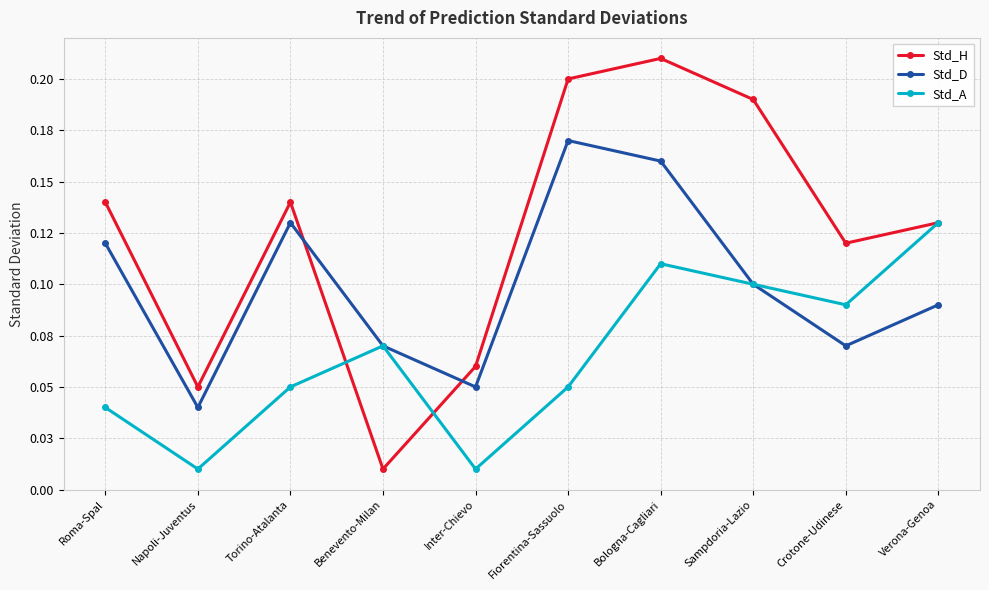

Reading left to right, list all the values displayed in this chart.

Std_H: Roma-Spal=0.1	Napoli-Juventus=0.1	Torino-Atalanta=0.1	Benevento-Milan=0.0	Inter-Chievo=0.1	Fiorentina-Sassuolo=0.2	Bologna-Cagliari=0.2	Sampdoria-Lazio=0.2	Crotone-Udinese=0.1	Verona-Genoa=0.1
Std_D: Roma-Spal=0.1	Napoli-Juventus=0.0	Torino-Atalanta=0.1	Benevento-Milan=0.1	Inter-Chievo=0.1	Fiorentina-Sassuolo=0.2	Bologna-Cagliari=0.2	Sampdoria-Lazio=0.1	Crotone-Udinese=0.1	Verona-Genoa=0.1
Std_A: Roma-Spal=0.0	Napoli-Juventus=0.0	Torino-Atalanta=0.1	Benevento-Milan=0.1	Inter-Chievo=0.0	Fiorentina-Sassuolo=0.1	Bologna-Cagliari=0.1	Sampdoria-Lazio=0.1	Crotone-Udinese=0.1	Verona-Genoa=0.1